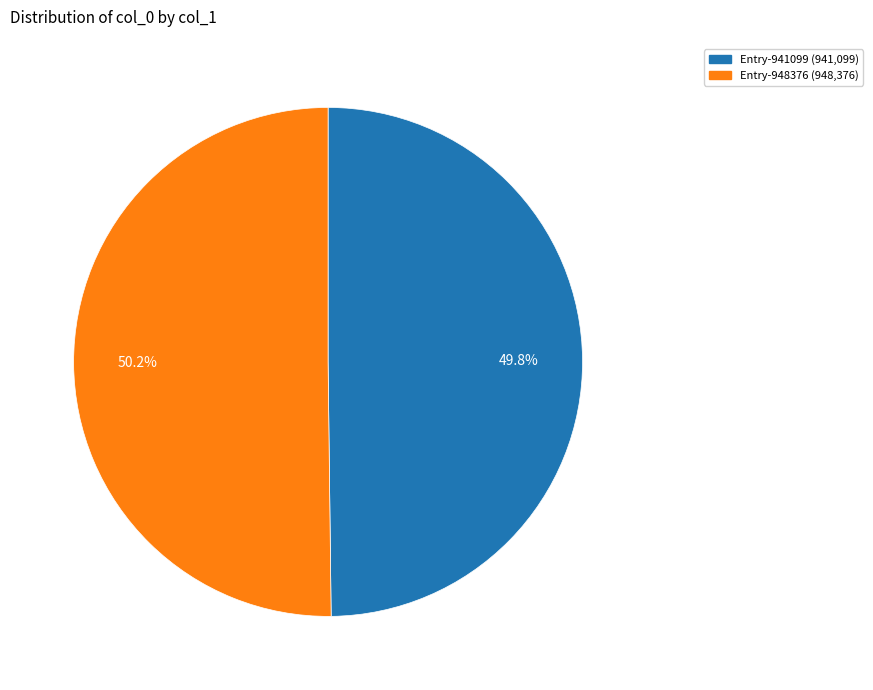

Does any single category account for the majority?

Yes